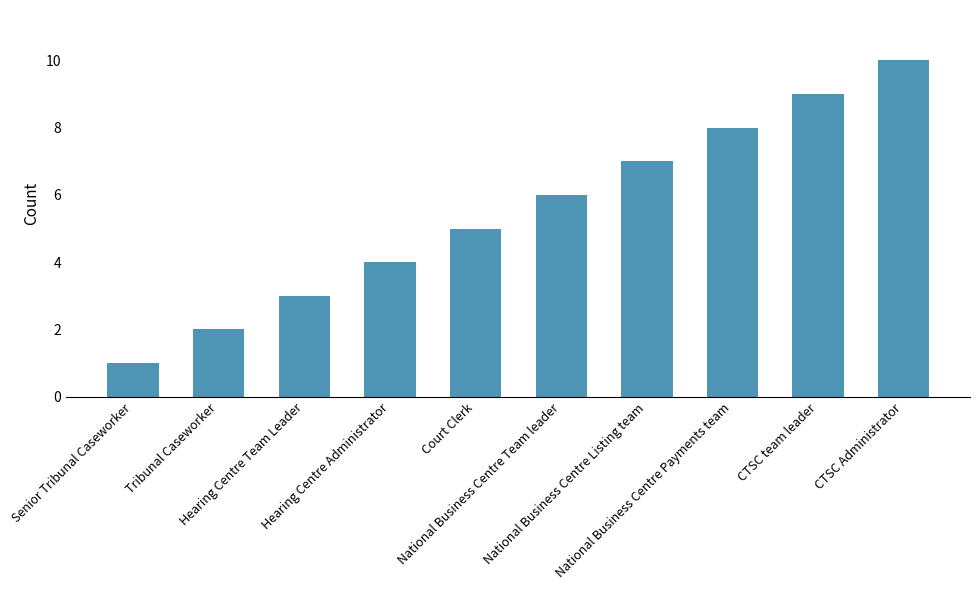

Rank the categories by value from highest to lowest.

CTSC Administrator, CTSC team leader, National Business Centre Payments team, National Business Centre Listing team, National Business Centre Team leader, Court Clerk, Hearing Centre Administrator, Hearing Centre Team Leader, Tribunal Caseworker, Senior Tribunal Caseworker